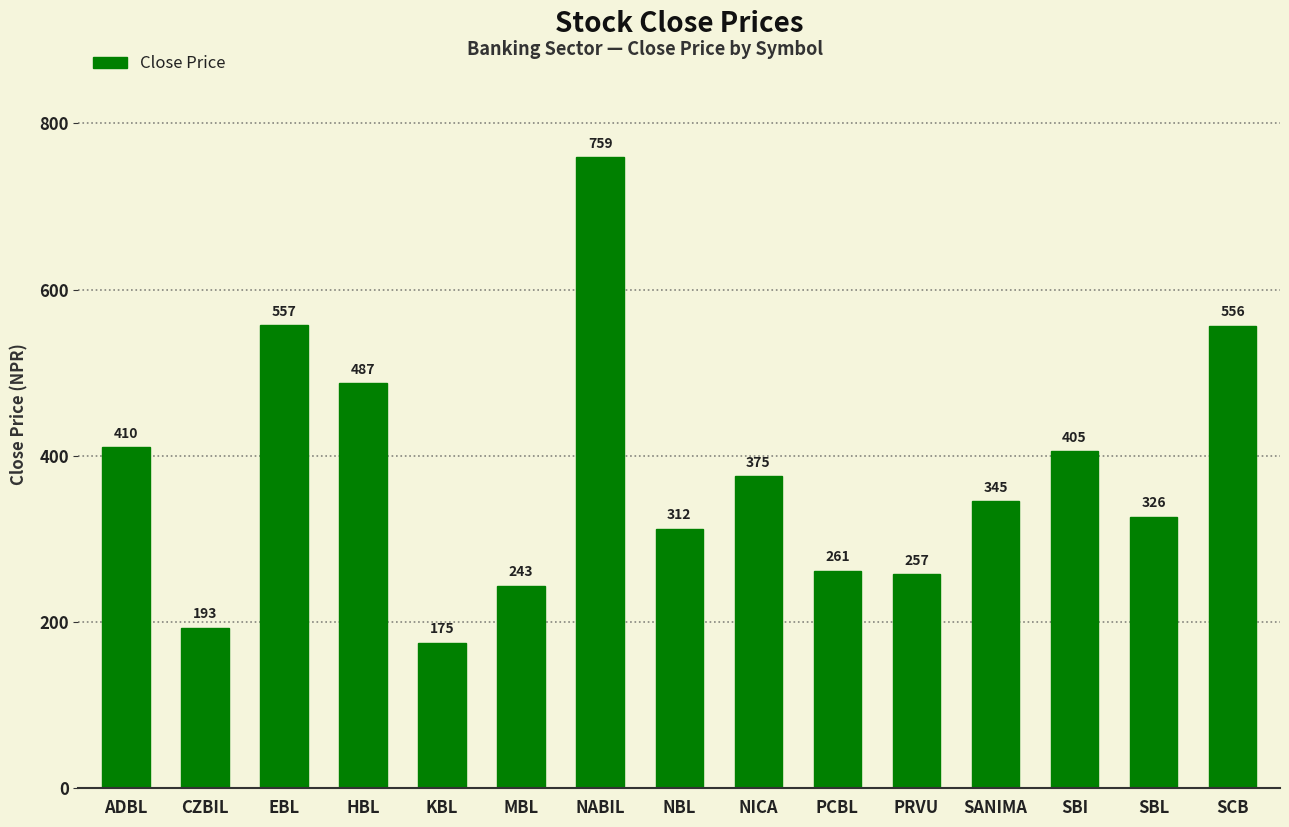

Rank the categories by value from lowest to highest.

KBL, CZBIL, MBL, PRVU, PCBL, NBL, SBL, SANIMA, NICA, SBI, ADBL, HBL, SCB, EBL, NABIL